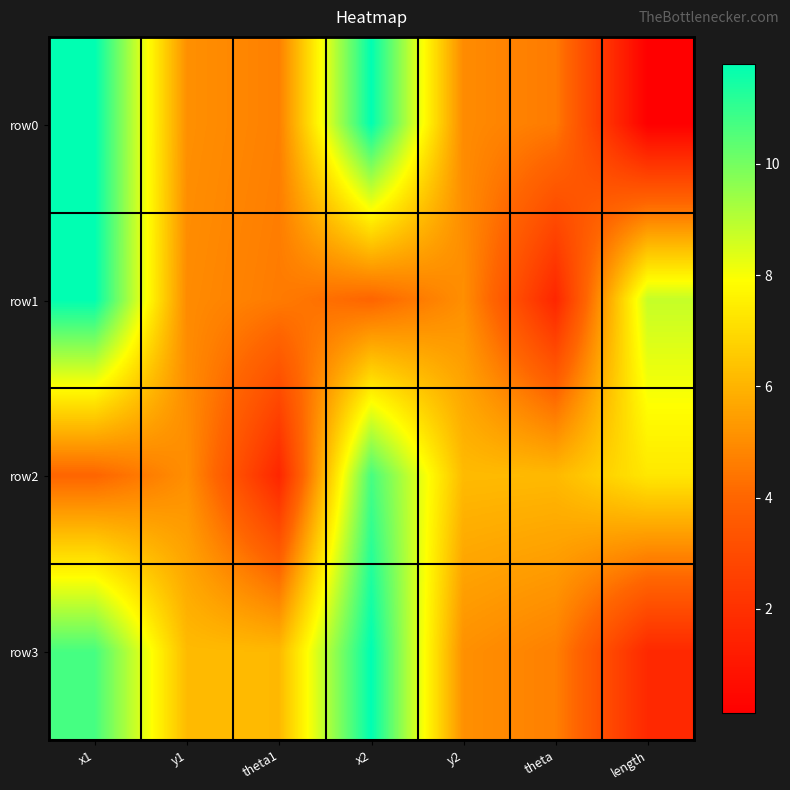

Rank the series at x1 from highest to lowest value.

row0, row1, row3, row2